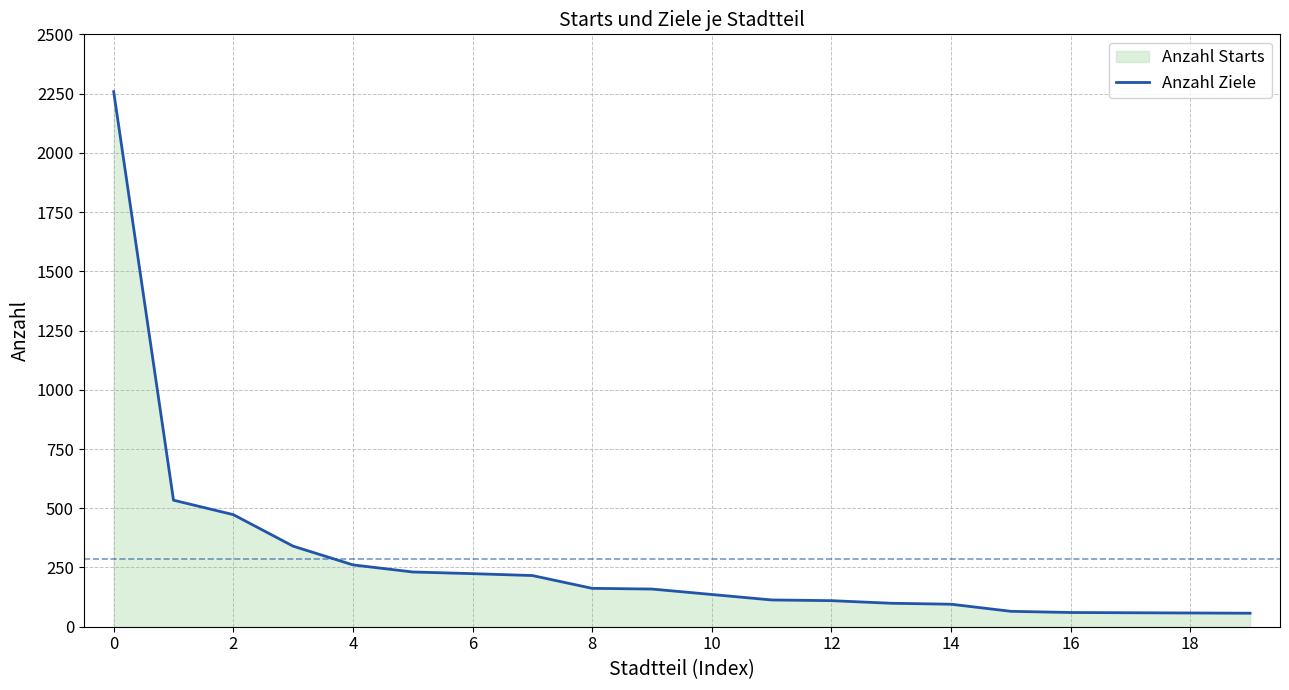

The chart shows a value of 1211 at 0. True or false?

False